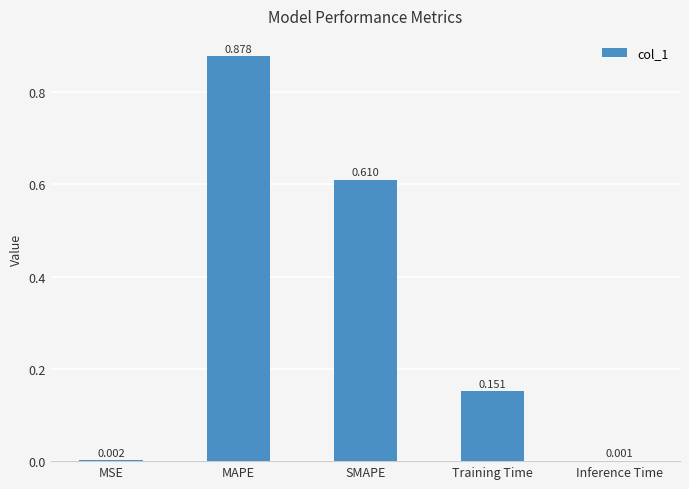

Which has a higher value, Training Time or MAPE?

MAPE